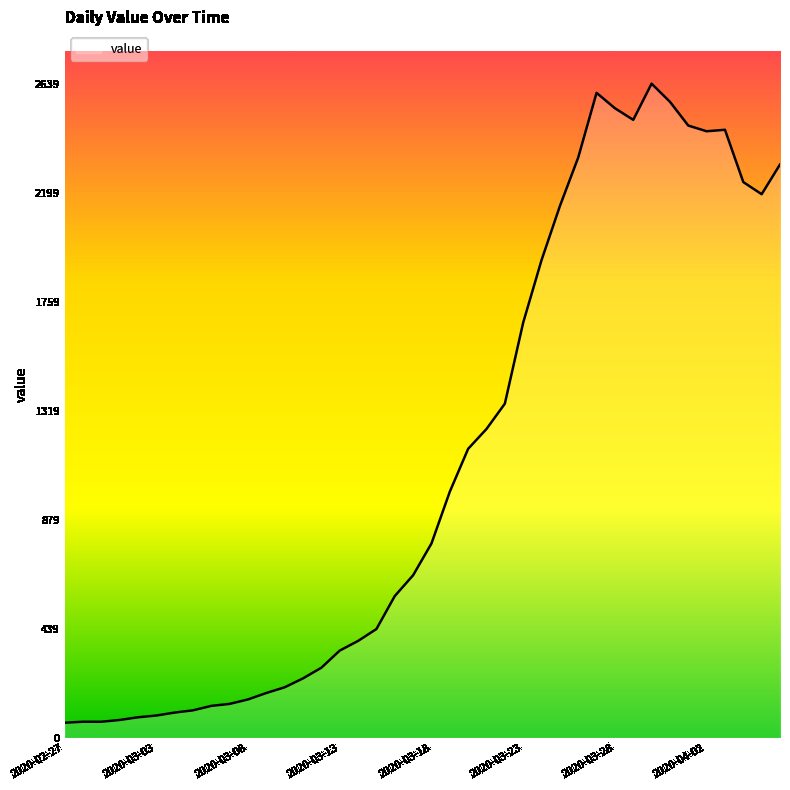

What is the greatest value displayed?

2639